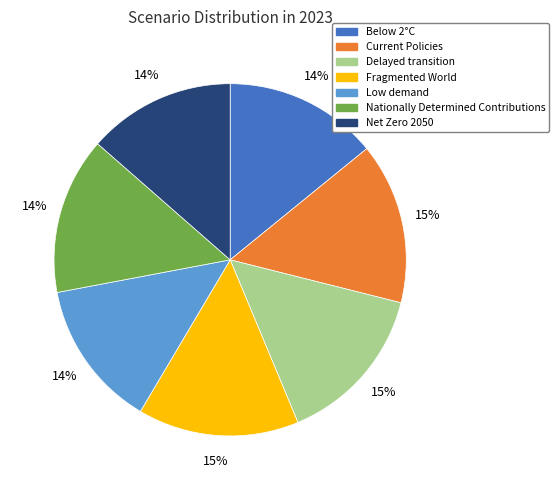

How many slices are in this pie chart?

7